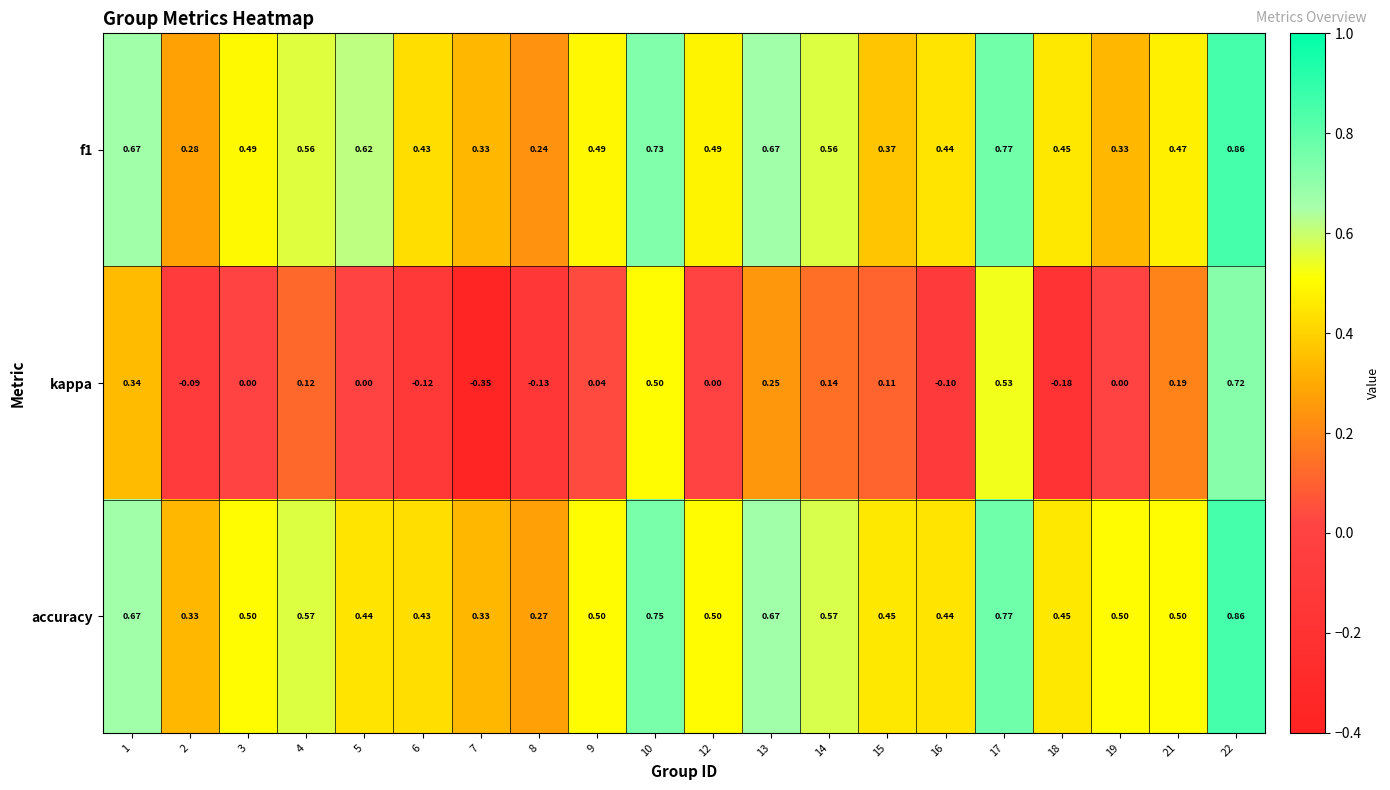

Which series has the largest range (max minus min)?

kappa